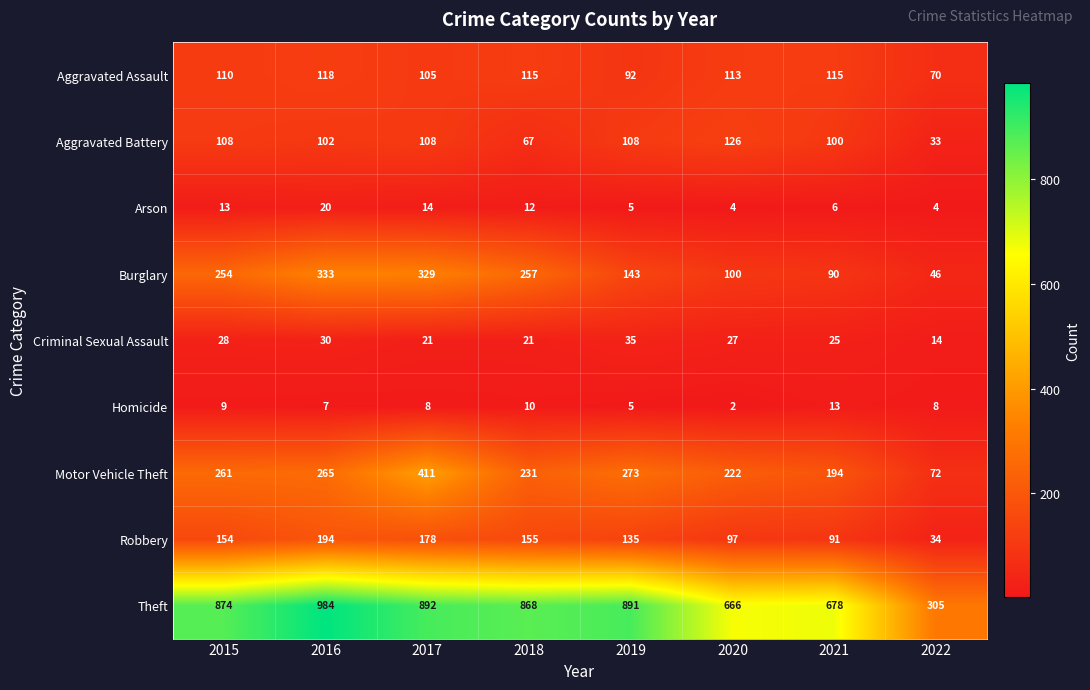

What is the sum of all Motor Vehicle Theft values?

1929